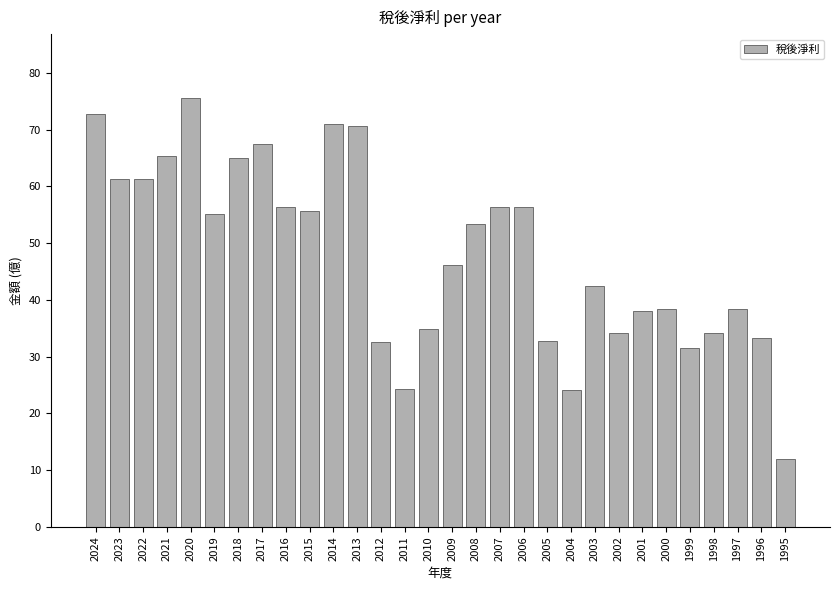

What is the ratio of the value at 2021 to the value at 2019?

1.2